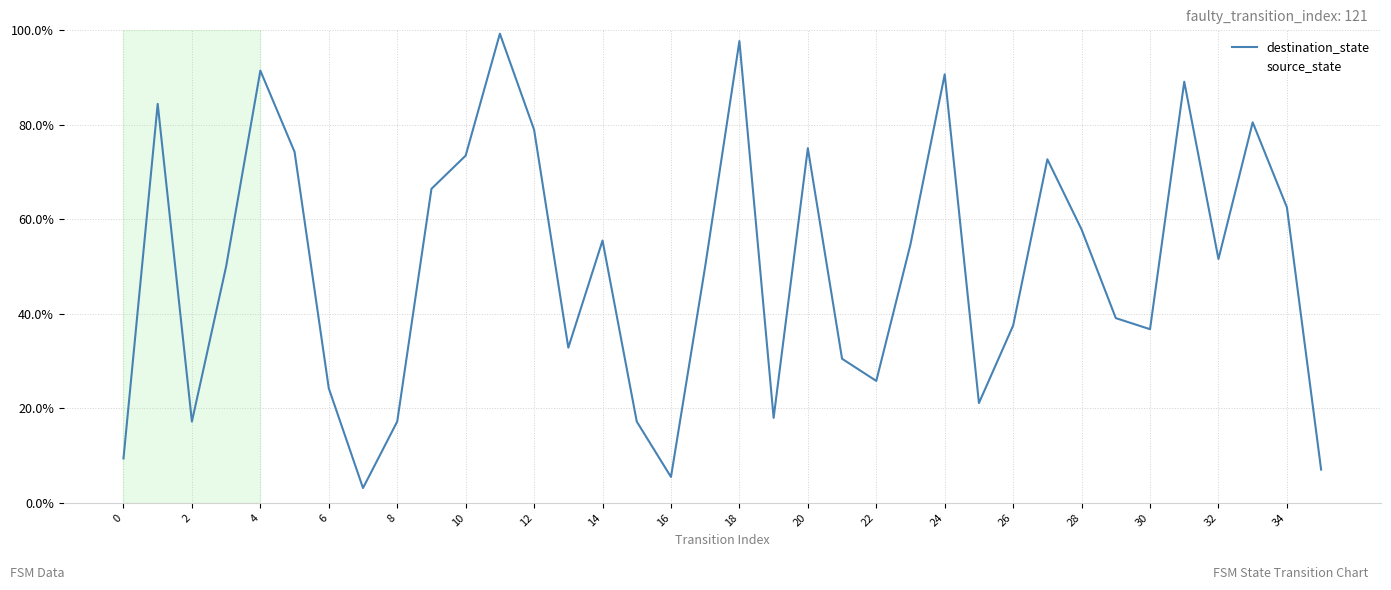

Reading right to left, transcribe all the data shown in this chart.

destination_state: 0.1	0.6	0.8	0.5	0.9	0.4	0.4	0.6	0.7	0.4	0.2	0.9	0.5	0.3	0.3	0.8	0.2	1.0	0.5	0.1	0.2	0.6	0.3	0.8	1.0	0.7	0.7	0.2	0.0	0.2	0.7	0.9	0.5	0.2	0.8	0.1
source_state: 0.1	0.1	0.1	0.1	0.1	0.1	0.1	0.1	0.1	0.1	0.1	0.1	0.1	0.1	0.1	0.1	0.1	0.1	0.1	0.1	0.1	0.1	0.0	0.0	0.0	0.0	0.0	0.0	0.0	0.0	0.0	0.0	0.0	0.0	0.0	0.0